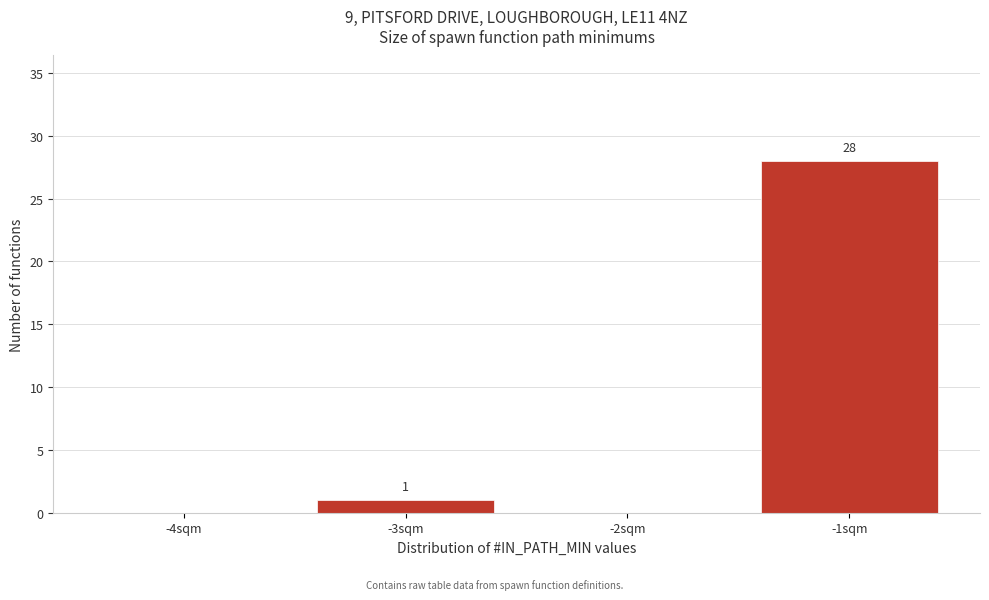

Over which range of the x-axis is the bar tallest?

-1.5 to -0.5